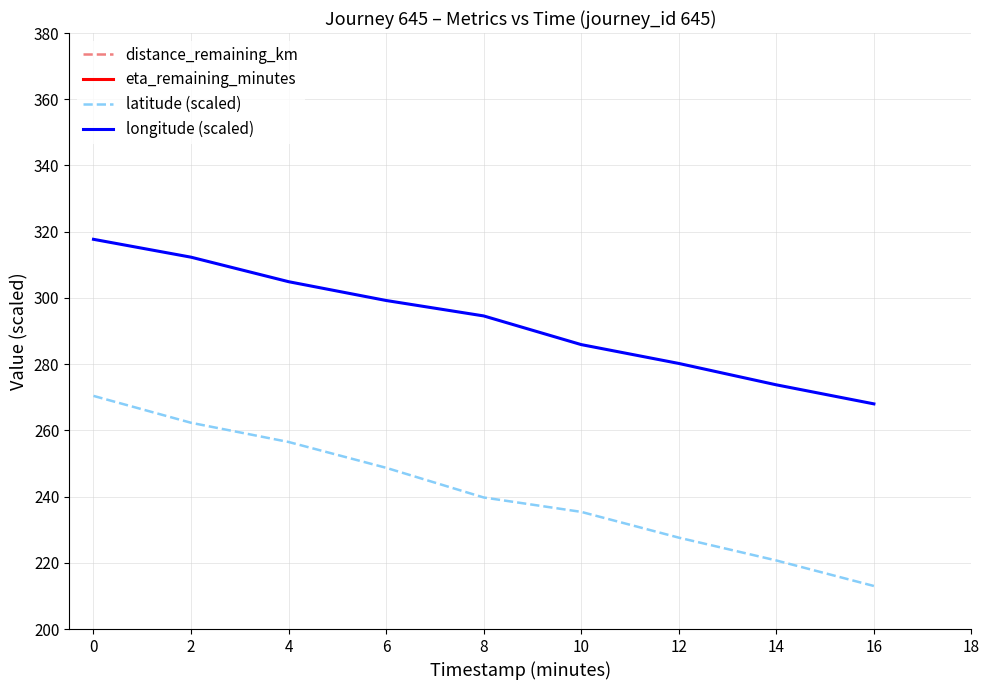

True or false: eta_remaining_minutes and longitude (scaled) intersect in this chart.

False